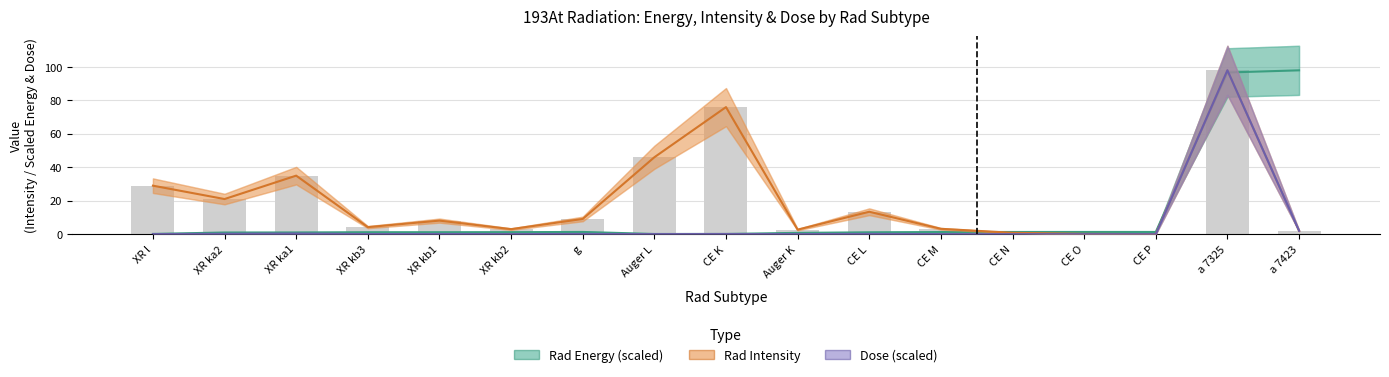

At which category does the chart reach its peak across all series?

a 7423